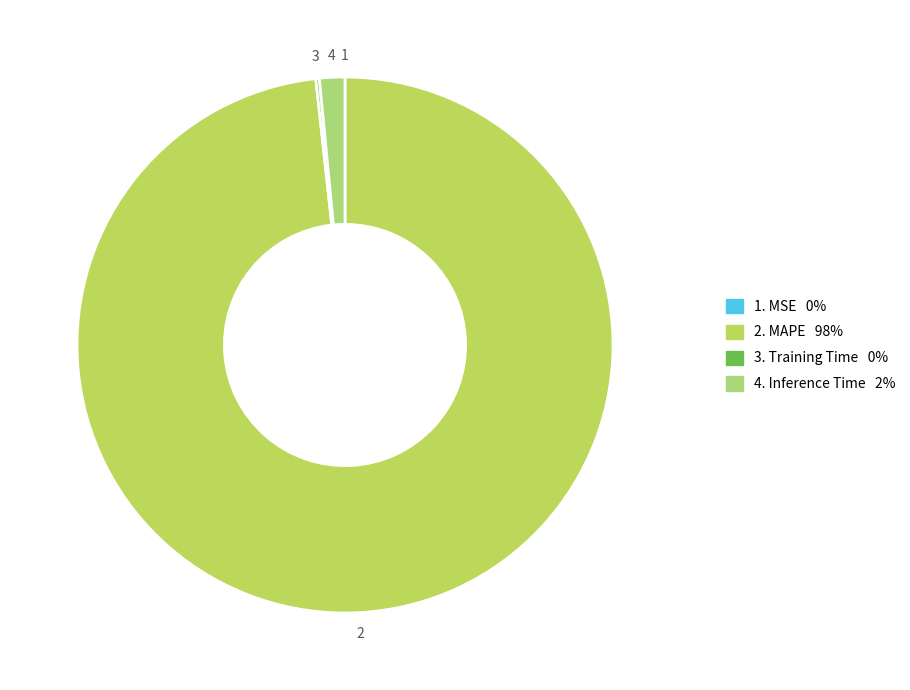

Is there any slice that represents more than half of the pie?

Yes